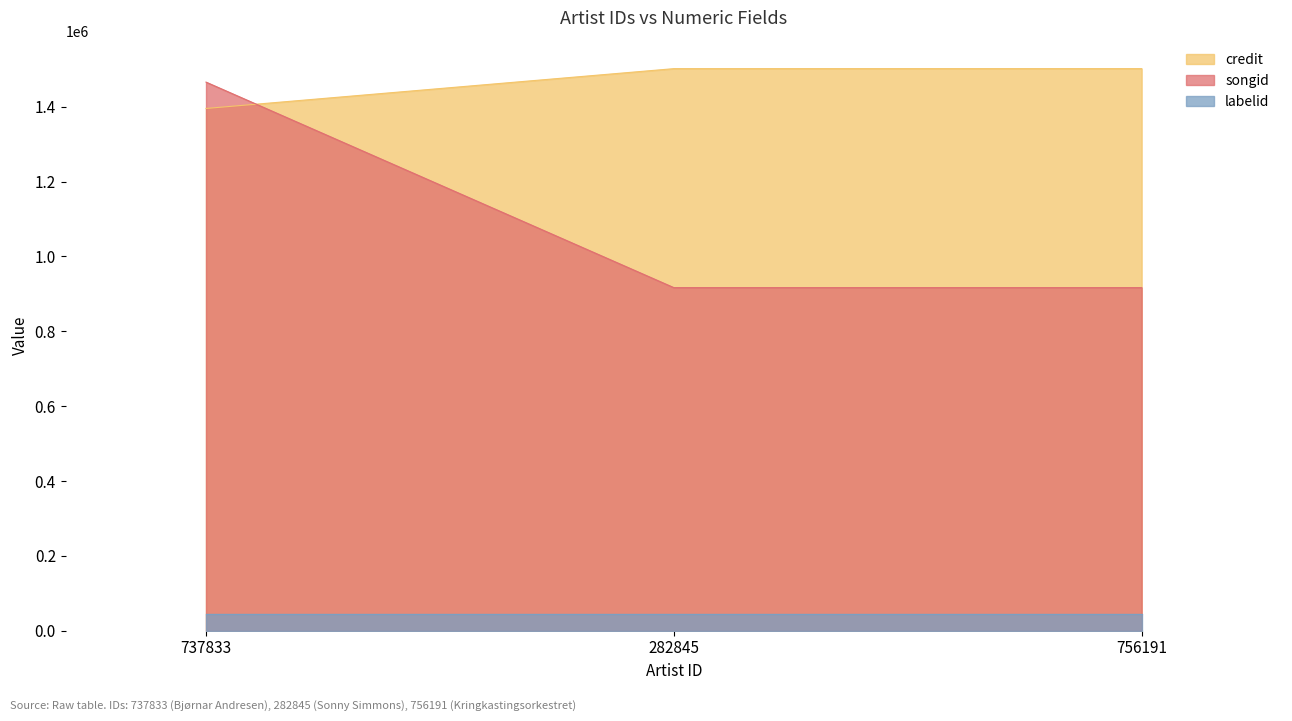

How many lines are shown in the chart?

3